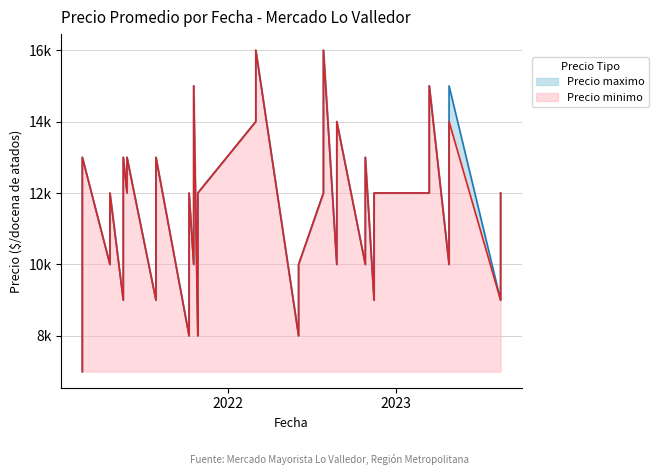

What is the maximum value shown in the chart?

16000